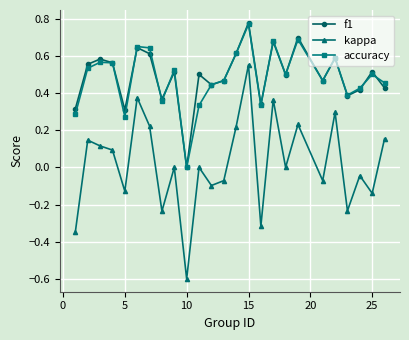

Which series has the largest range (max minus min)?

kappa